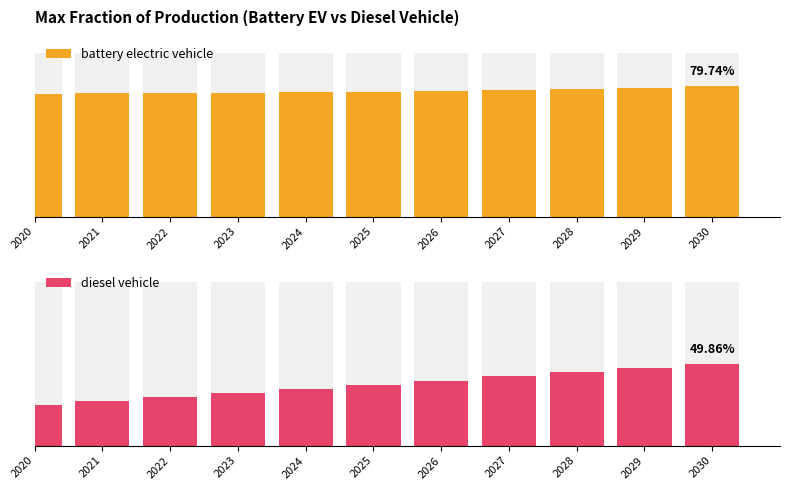

What is the average value of the battery electric vehicle series?

0.8